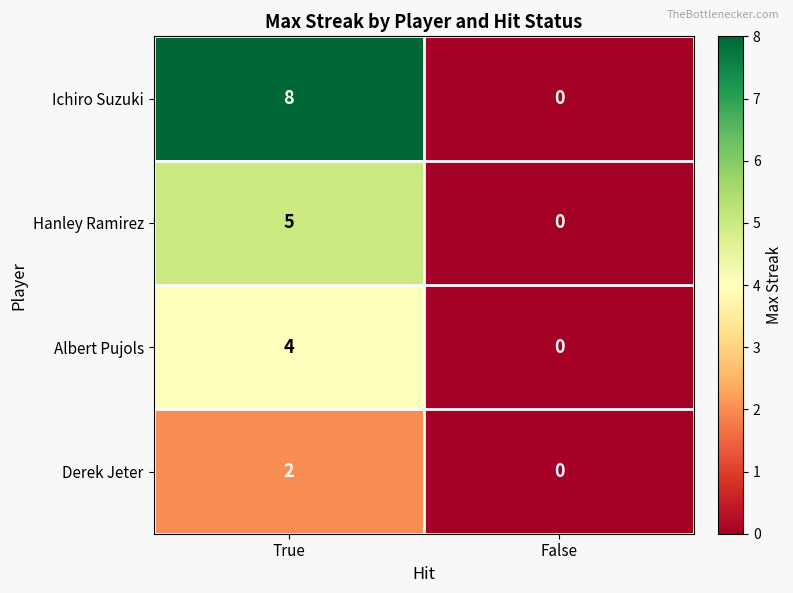

Rank the series by their maximum value, from highest to lowest.

Ichiro Suzuki, Hanley Ramirez, Albert Pujols, Derek Jeter